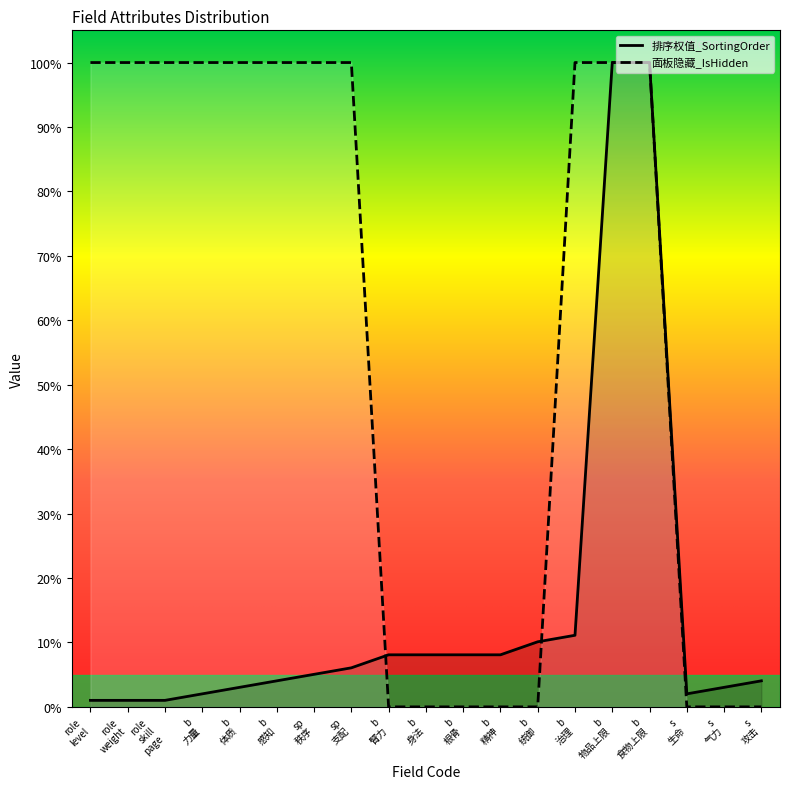

What is the difference between the second highest and second lowest values in the IsHidden series?

100.0